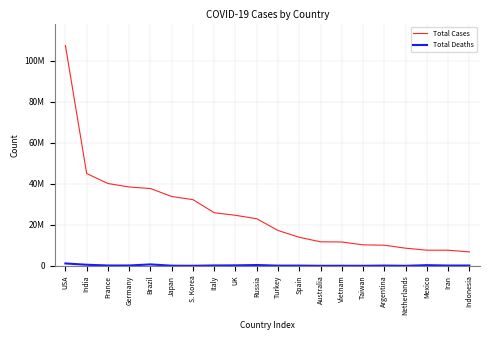

True or false: Total Deaths has more than 2 points higher than both neighbors.

True